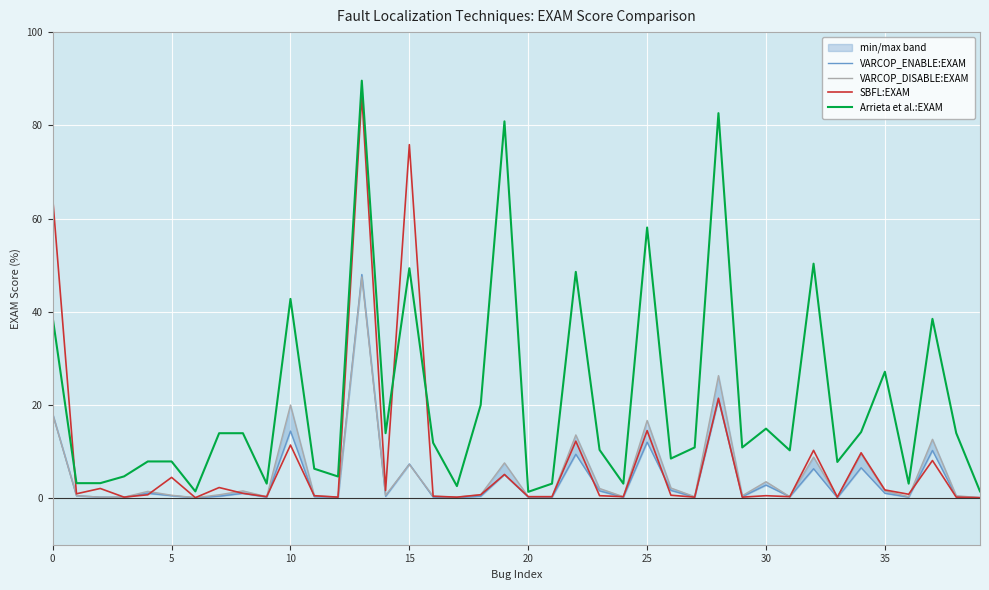

True or false: VARCOP_DISABLE:EXAM has a value of 0.4 at 16.

True